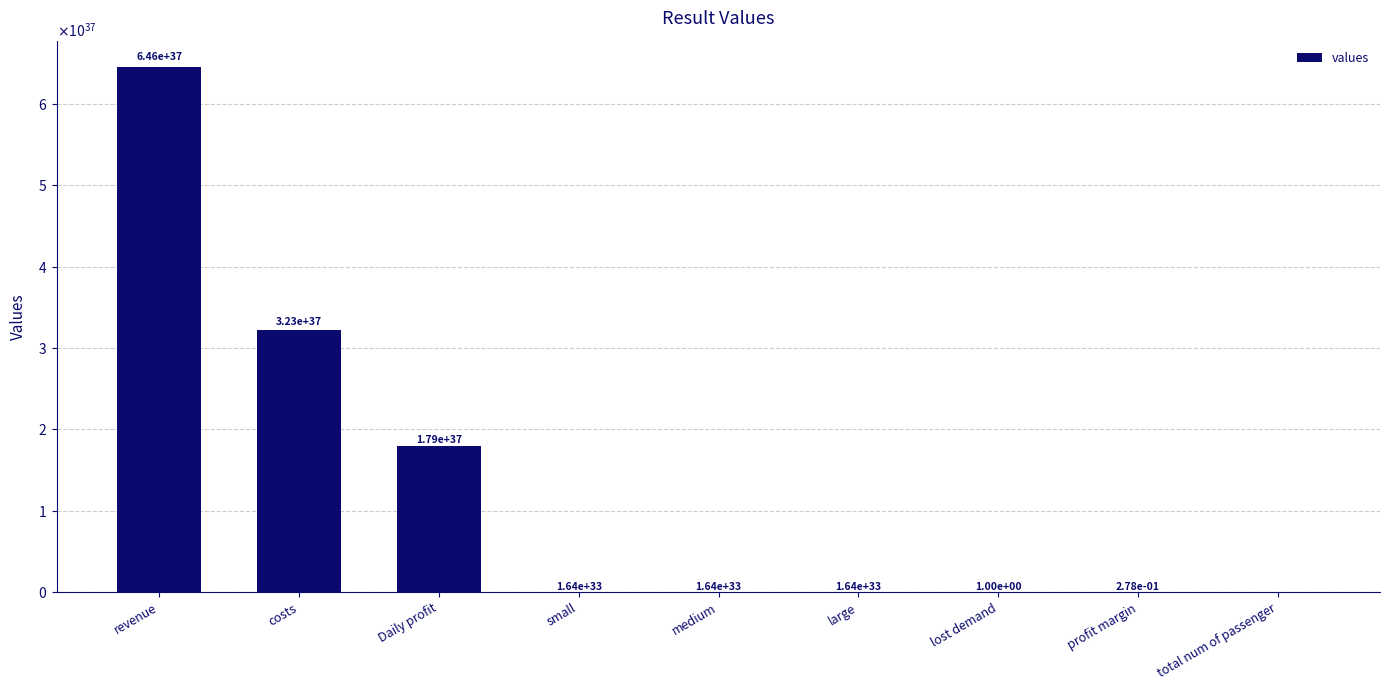

What position from the left is lost demand?

7